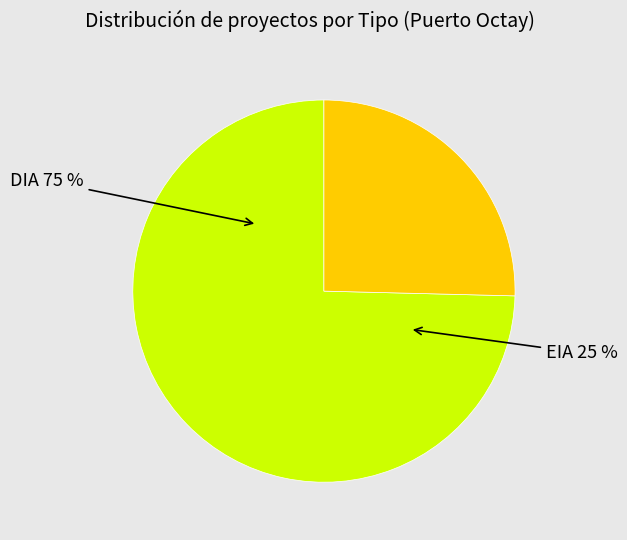

Is it true that EIA is 25% of the pie?

True